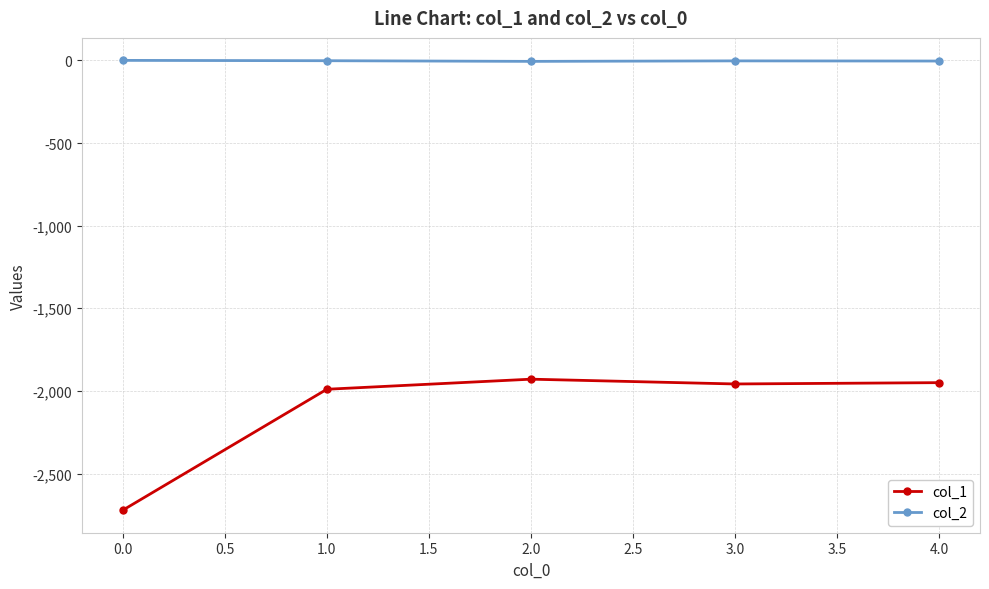

At which category does the chart reach its minimum across all series?

0.0